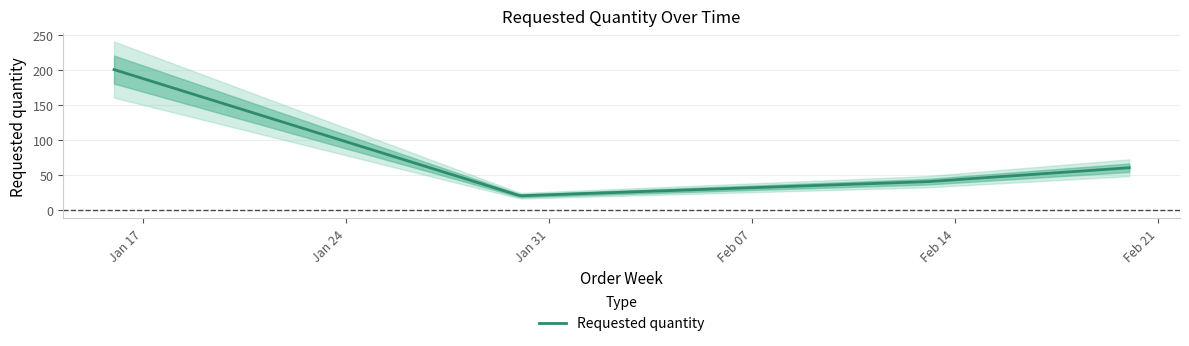

What is the value of the 1st point from the left?

200